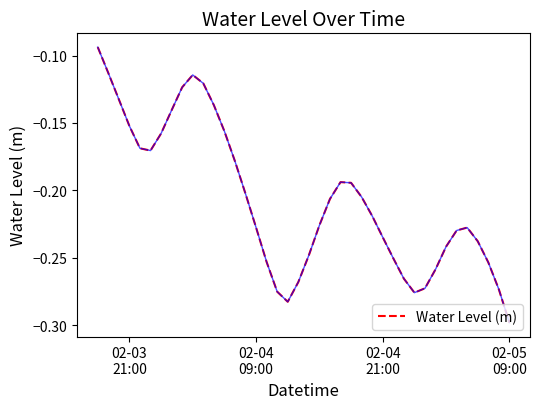

How many lines are shown in the chart?

1